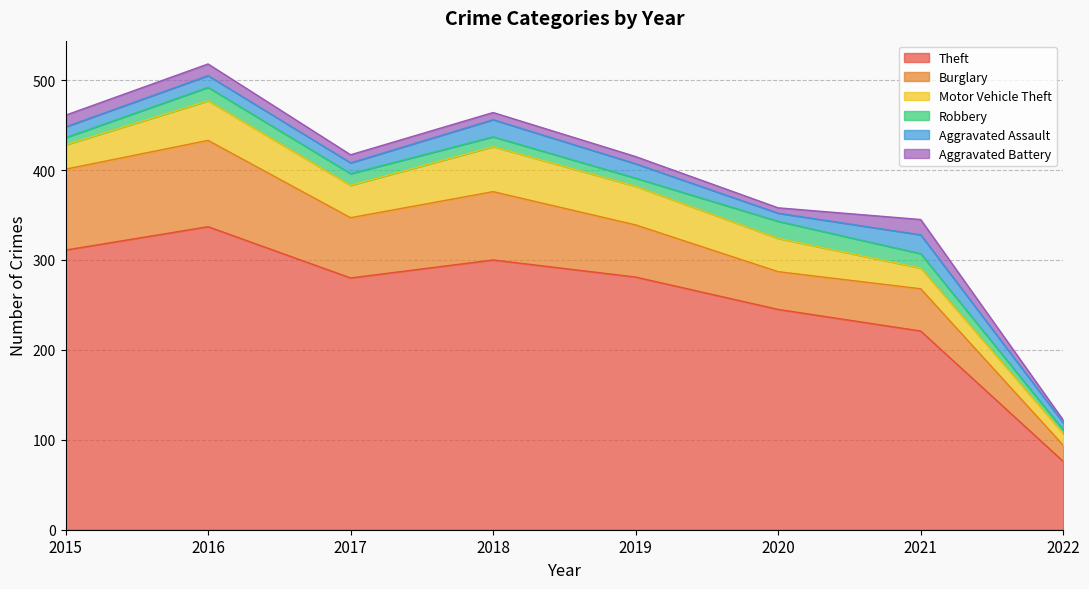

Reading right to left, list all the values displayed in this chart.

Theft: 2022=76	2021=221	2020=245	2019=281	2018=300	2017=280	2016=337	2015=311
Burglary: 2022=18	2021=47	2020=42	2019=58	2018=76	2017=67	2016=96	2015=90
Motor Vehicle Theft: 2022=13	2021=23	2020=37	2019=43	2018=50	2017=36	2016=44	2015=27
Robbery: 2022=4	2021=16	2020=19	2019=9	2018=11	2017=13	2016=15	2015=8
Aggravated Assault: 2022=8	2021=21	2020=9	2019=16	2018=19	2017=12	2016=13	2015=12
Aggravated Battery: 2022=3	2021=17	2020=6	2019=8	2018=8	2017=9	2016=13	2015=13